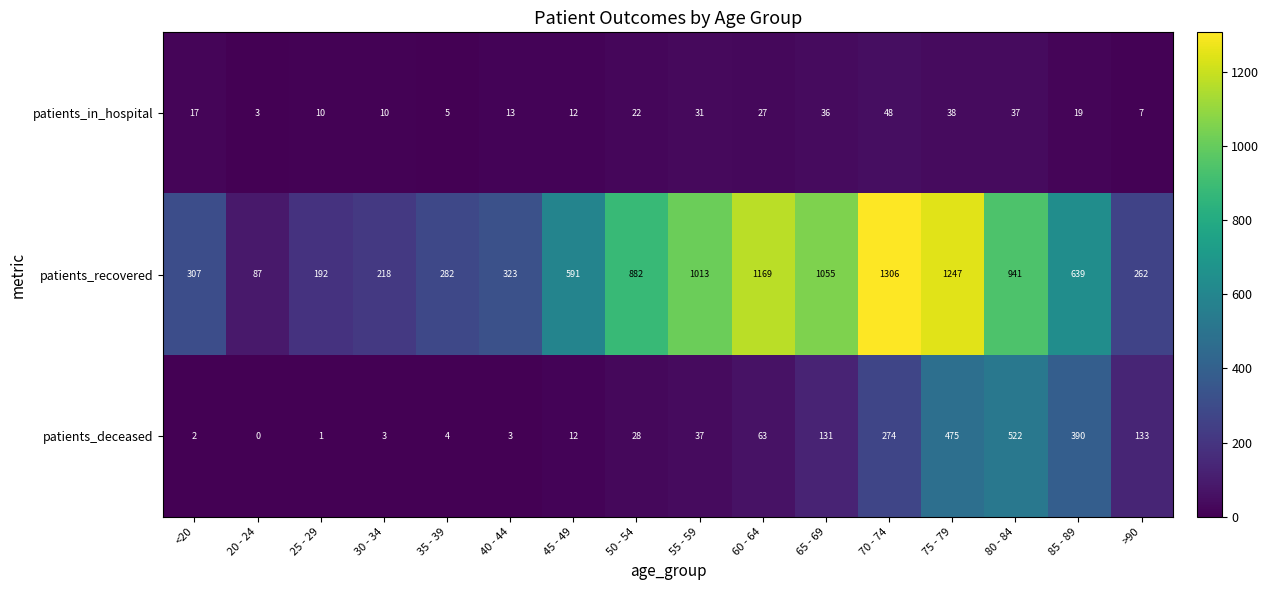

What is the sum of the patients_in_hospital values at 80 - 84 and 45 - 49?

49